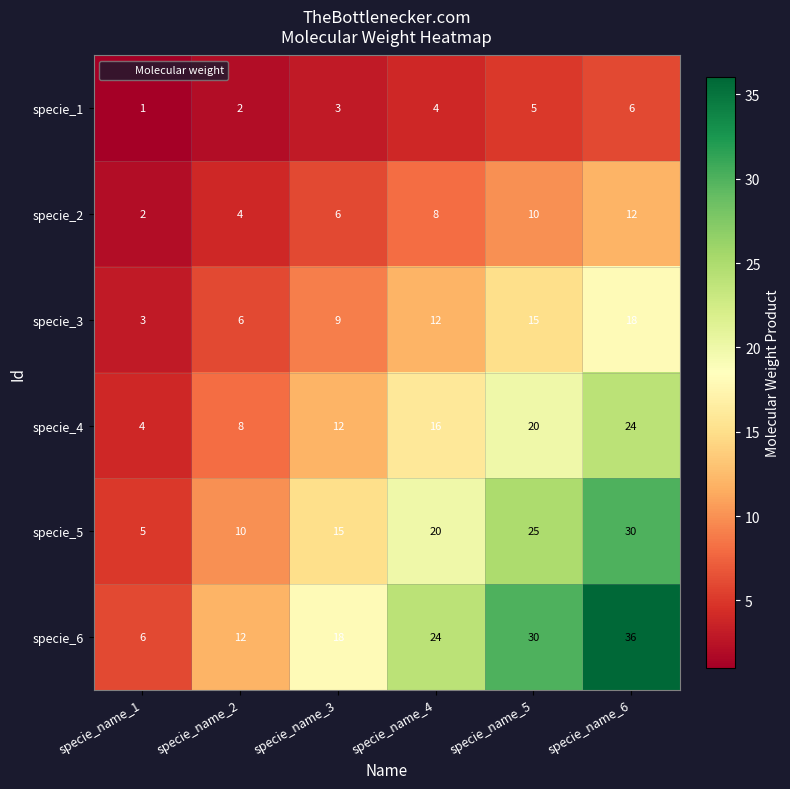

What is the total value across all series at specie_name_2?

42